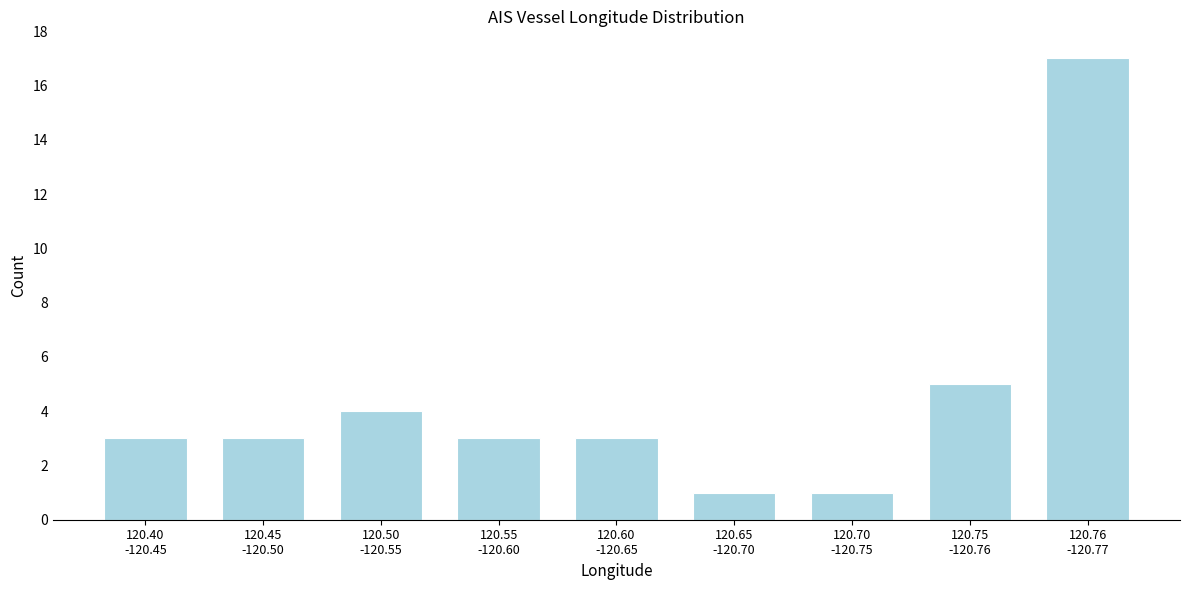

Reading left to right, list all the values displayed in this chart.

3	3	4	3	3	1	1	5	17